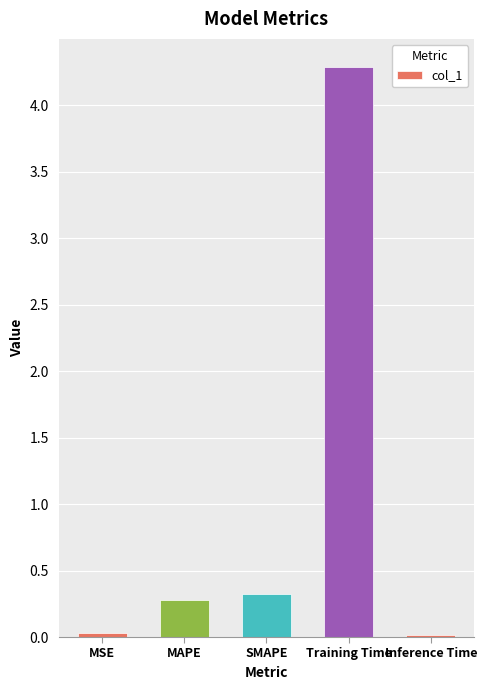

Which has a higher value, MSE or Training Time?

Training Time